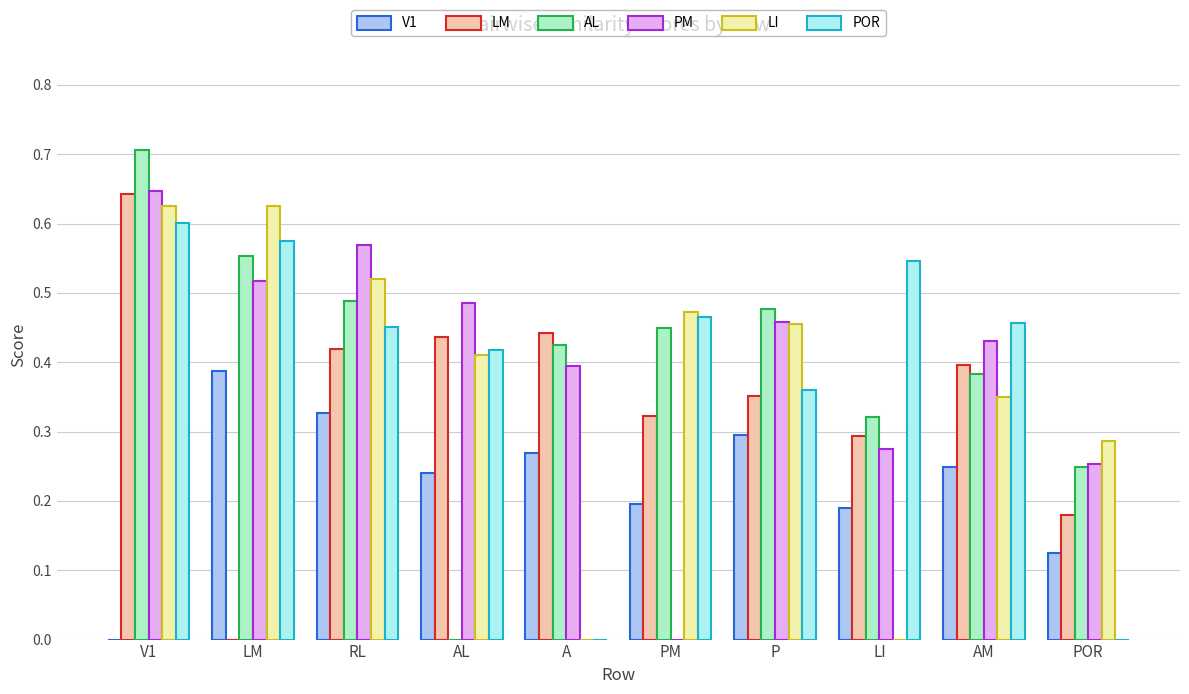

True or false: AL has a value of 1.2 at V1.

False